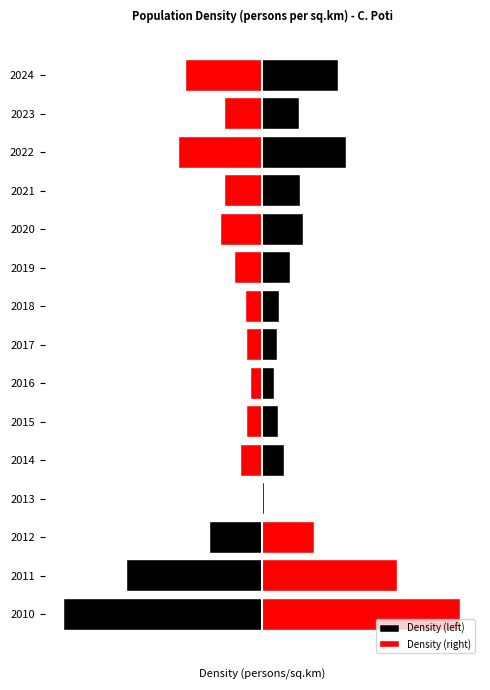

What are all the series names shown in the legend?

Density (left), Density (right)